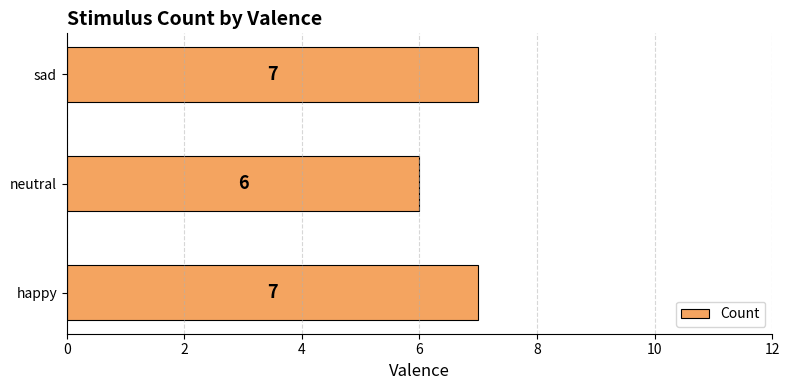

Does the chart contain stacked bars?

No